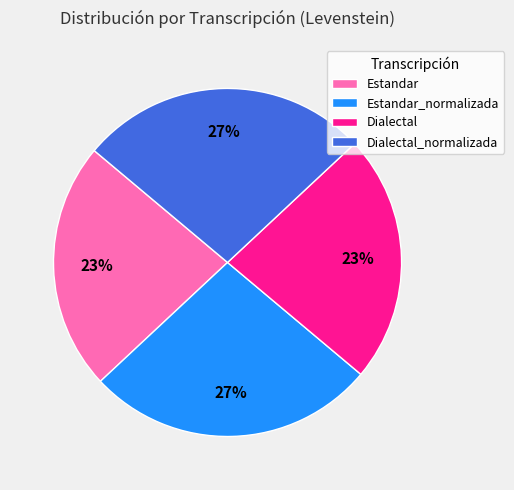

To the nearest percent, what is the difference between the largest and smallest slice percentages?

4%